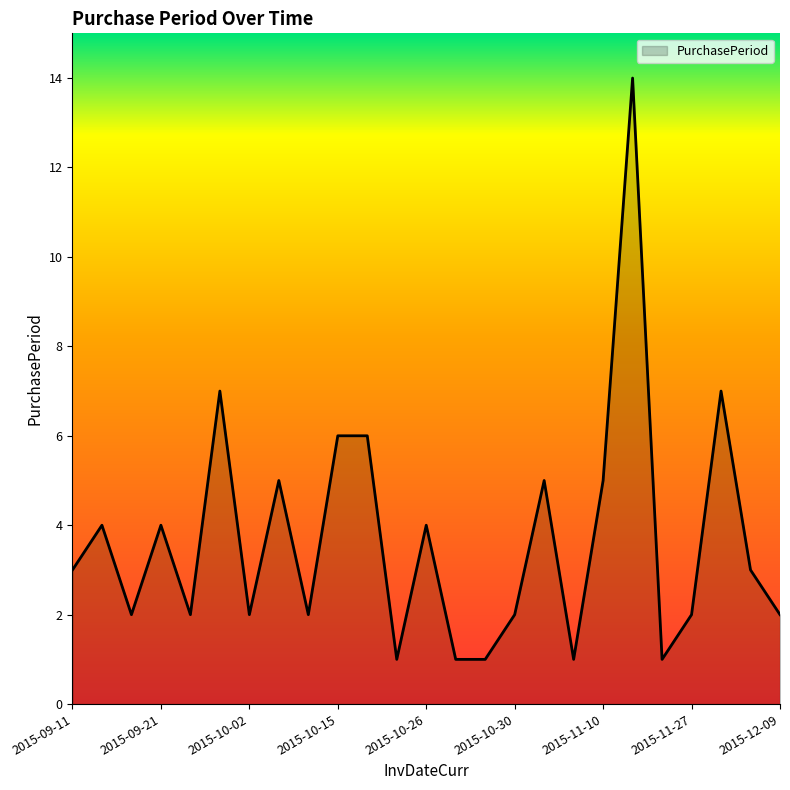

What is the difference between the maximum and minimum values?

13